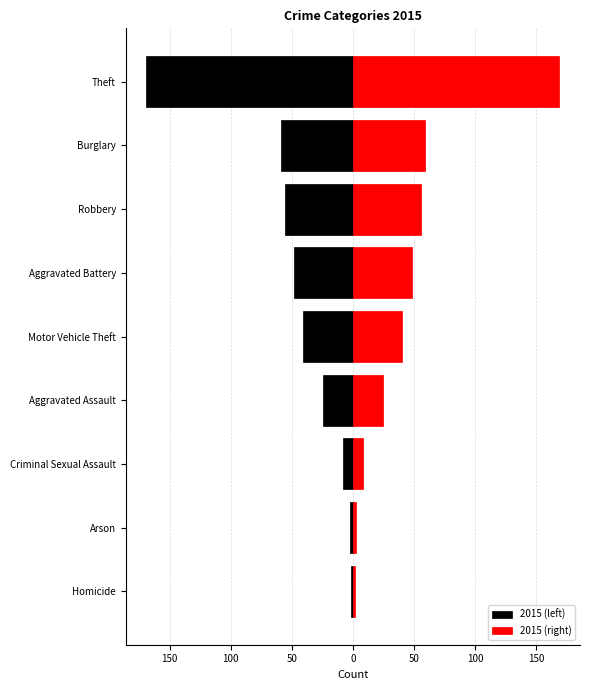

What are all the series names shown in the legend?

2015 (left), 2015 (right)